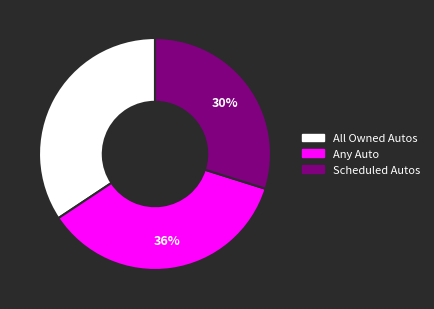

True or false: All Owned Autos accounts for 34% of the total.

True